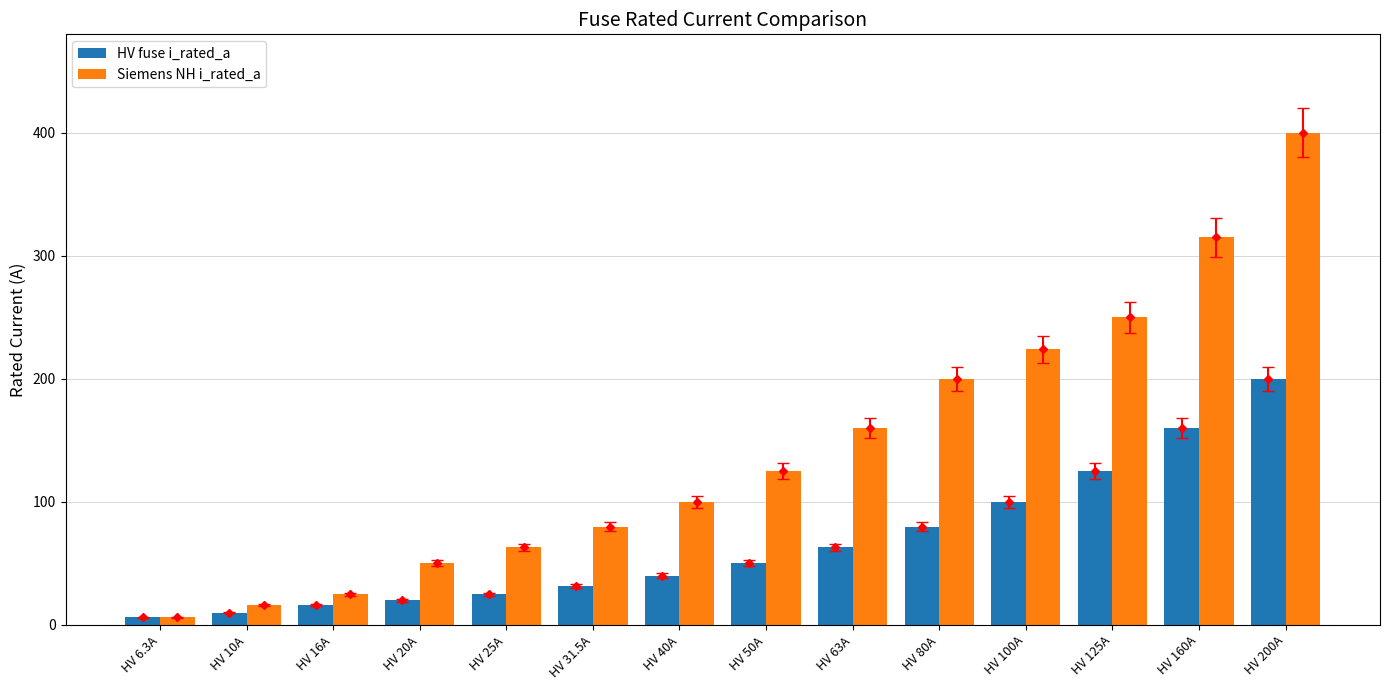

Which series has the widest spread of values?

Siemens NH i_rated_a